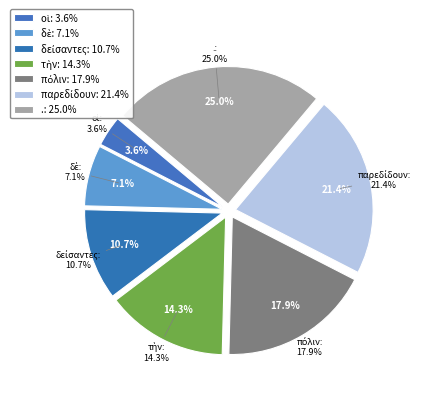

How many segments does this pie chart have?

7